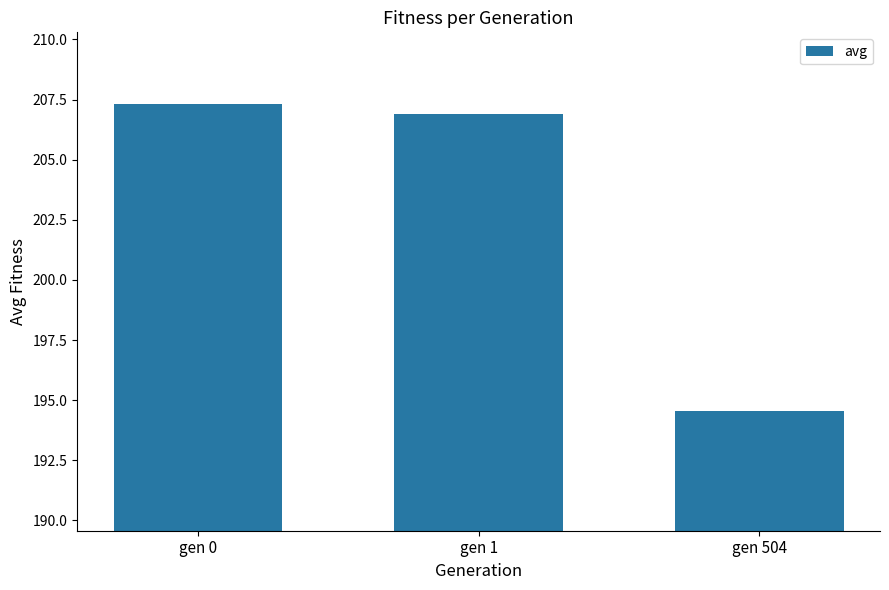

How many bars are there in total?

3